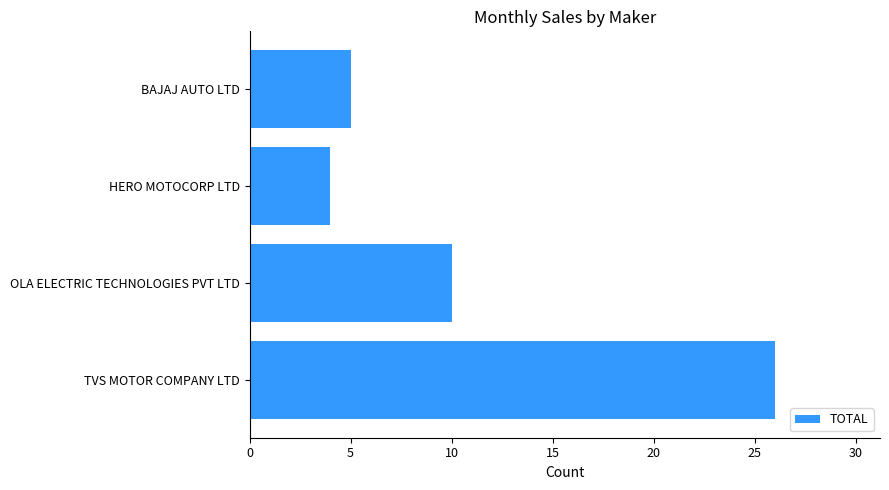

At which label is the value closest to 15?

OLA ELECTRIC TECHNOLOGIES PVT LTD